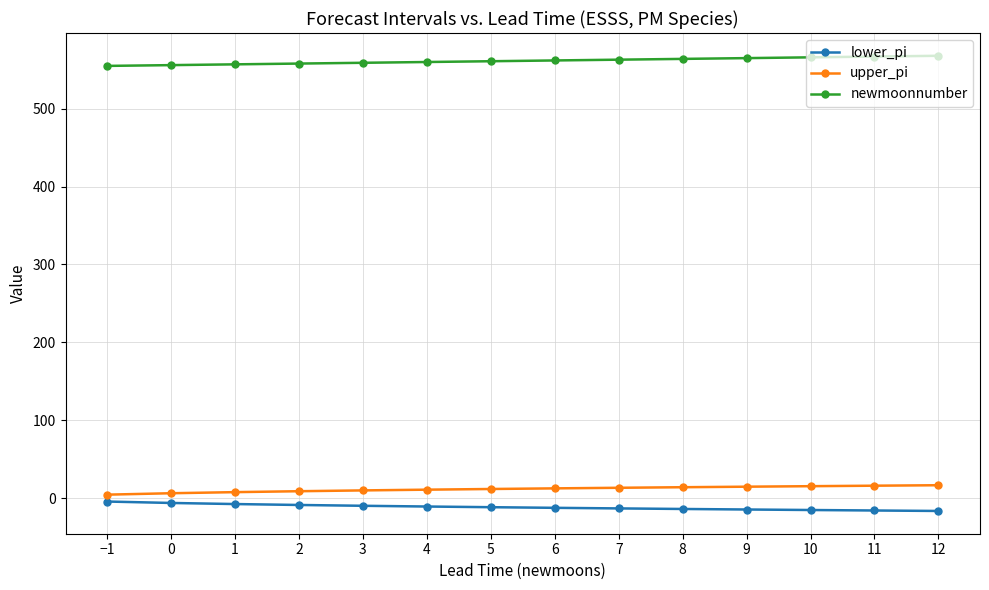

What are all the series names shown in the legend?

lower_pi, upper_pi, newmoonnumber